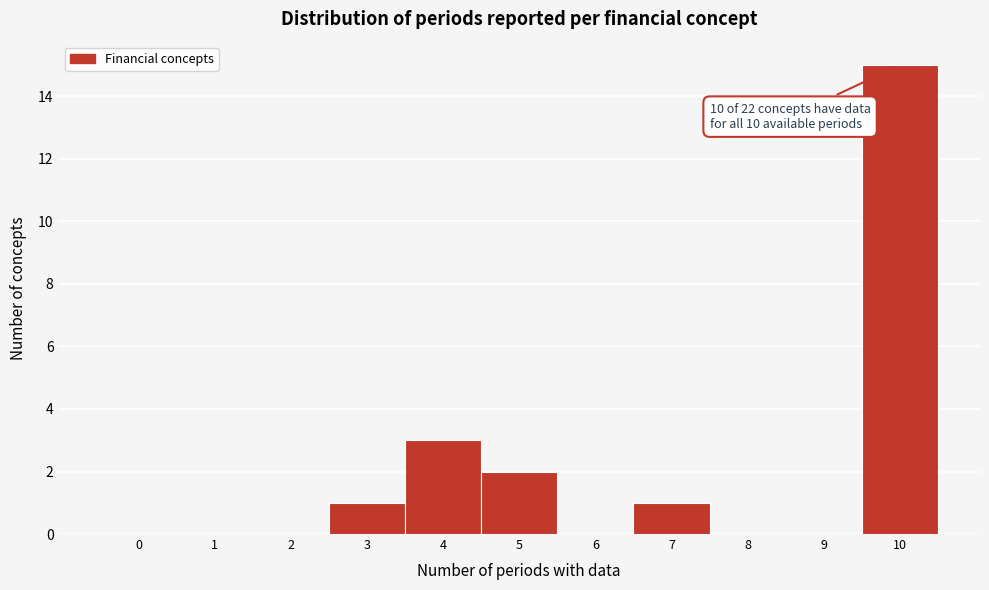

Which range on the x-axis has the tallest bar?

9.5 to 10.5